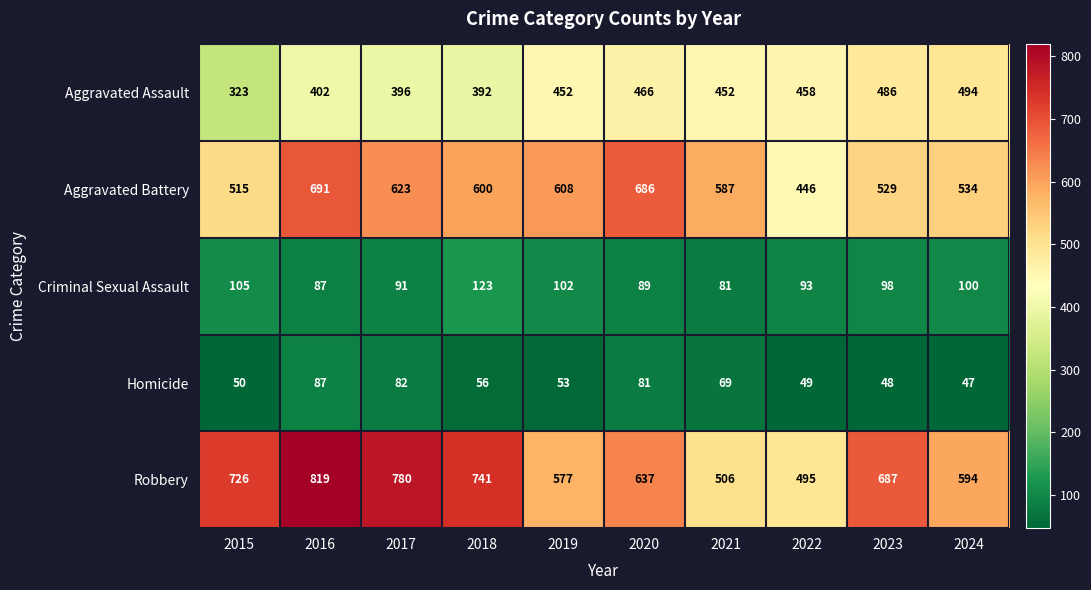

What is the difference between the maximum and minimum values in the Homicide series?

40